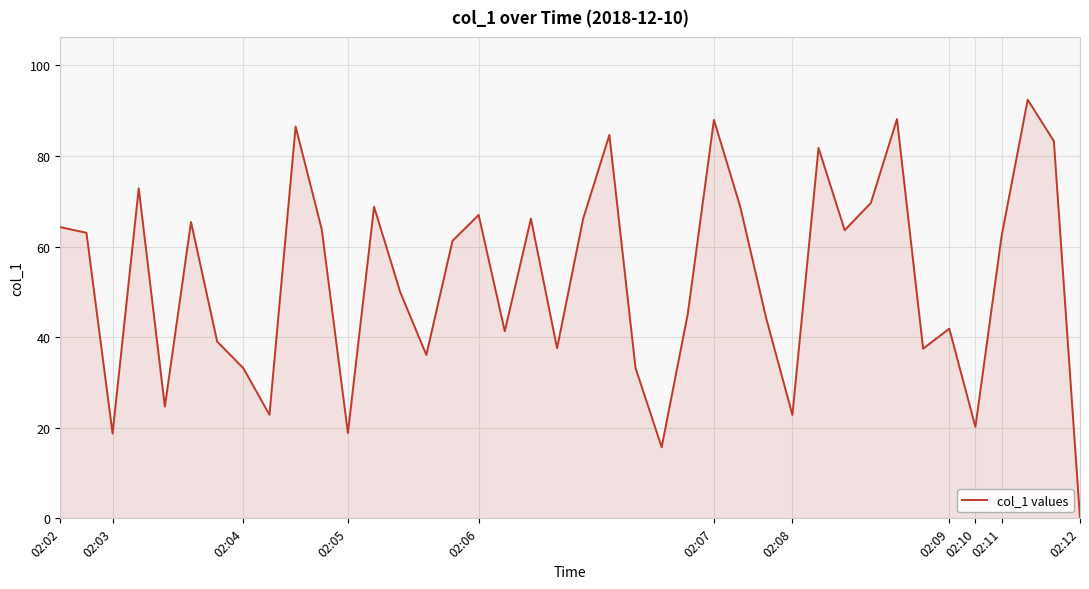

What is the difference between the maximum and minimum values?

92.4